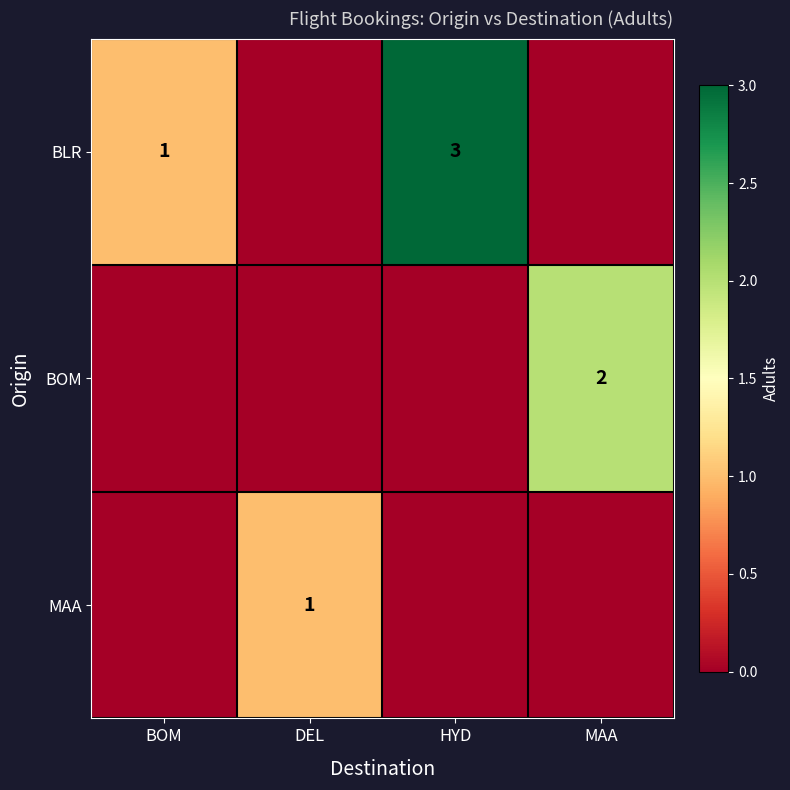

True or false: BLR has a value of 0 at BOM.

False